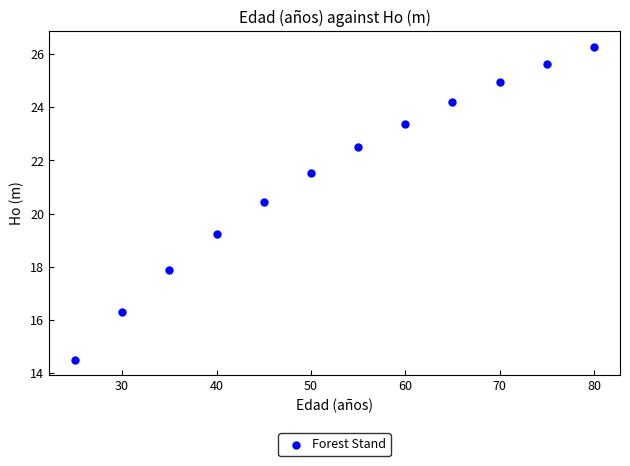

What is the range of X values (max minus min)?

55.0